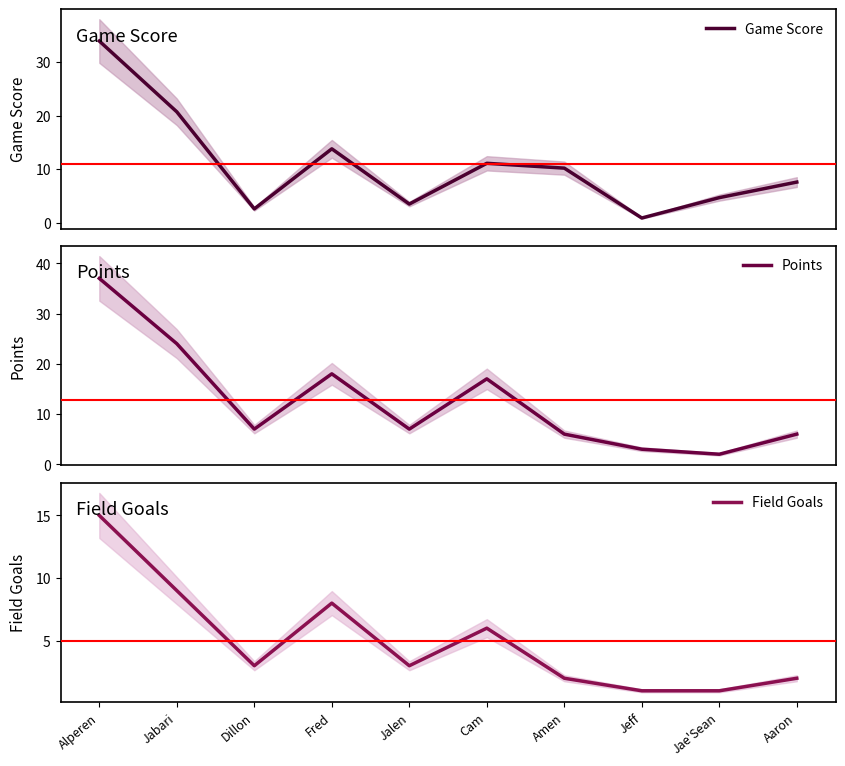

How many values in the Game Score series exceed 10?

5